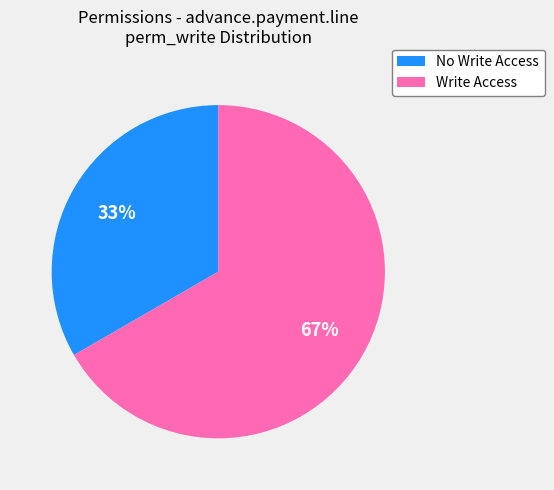

To the nearest percent, what is the average slice percentage?

50%